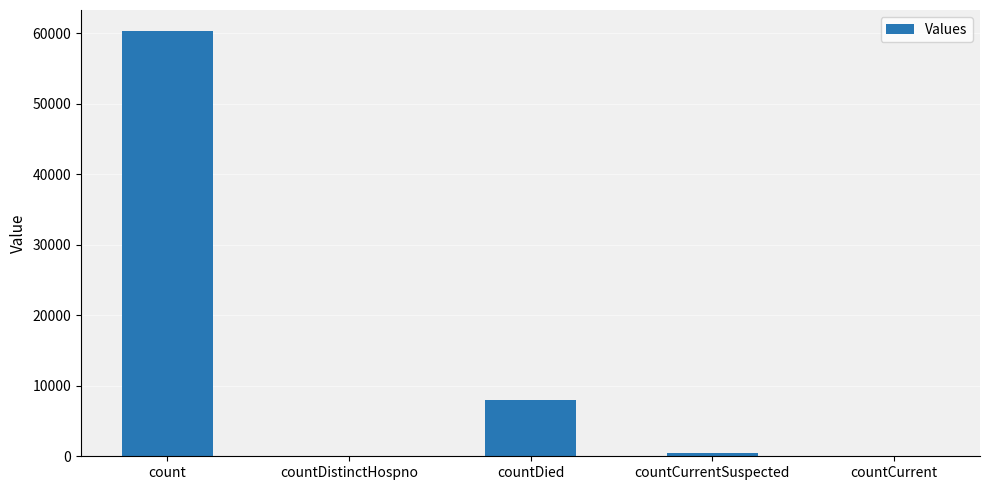

Reading left to right, transcribe all the data shown in this chart.

count=60250	countDistinctHospno=0	countDied=7942	countCurrentSuspected=448	countCurrent=0